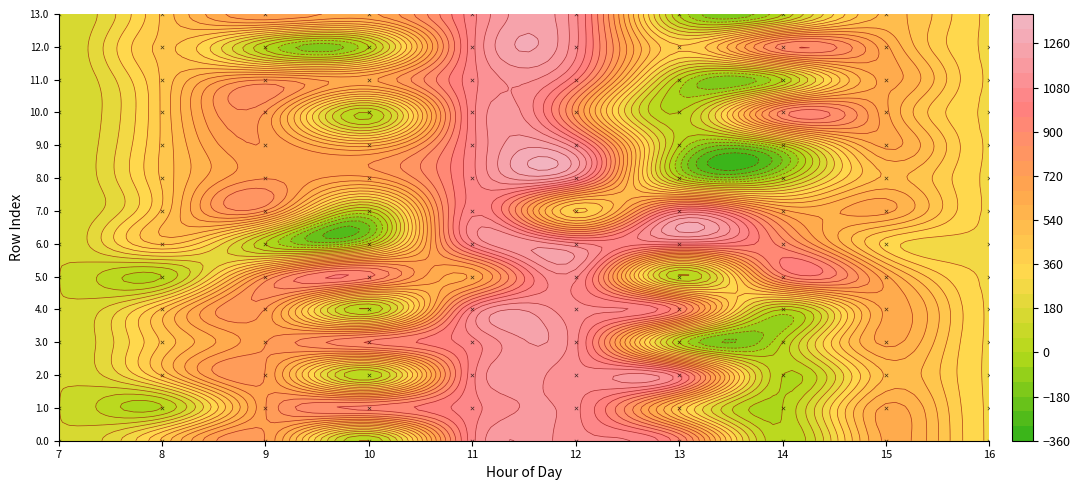

The value of 9.0 at 7 is 163.5. True or false?

False